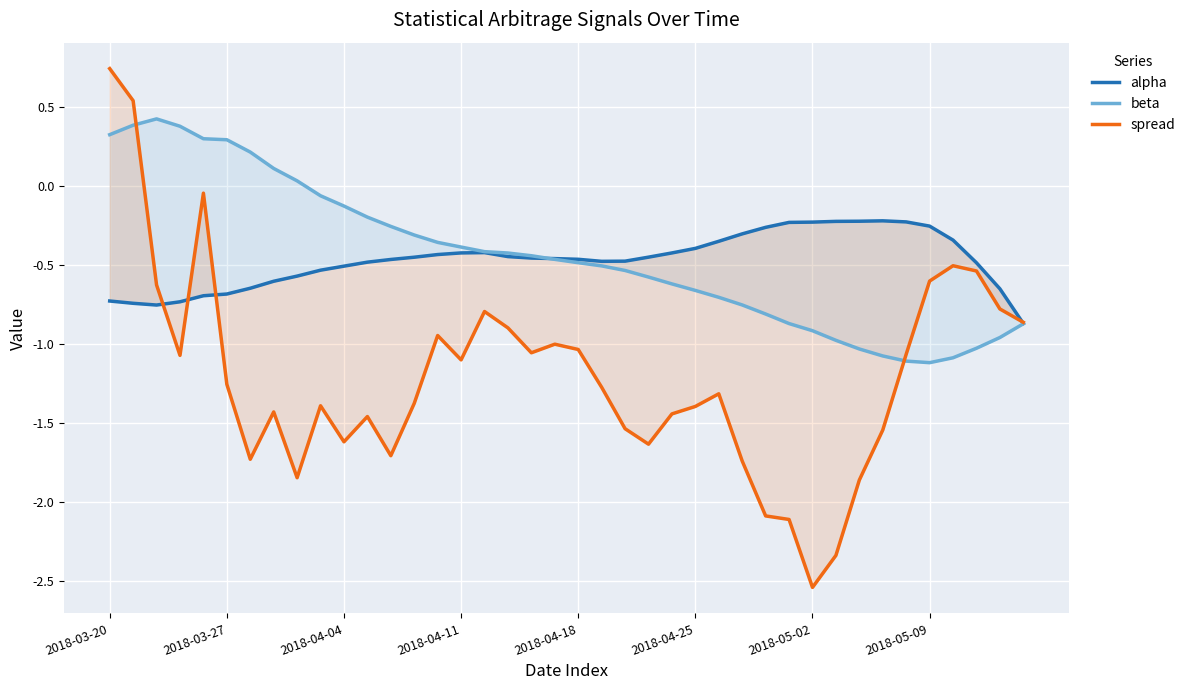

True or false: alpha has a value of -0.5 at 21.

True